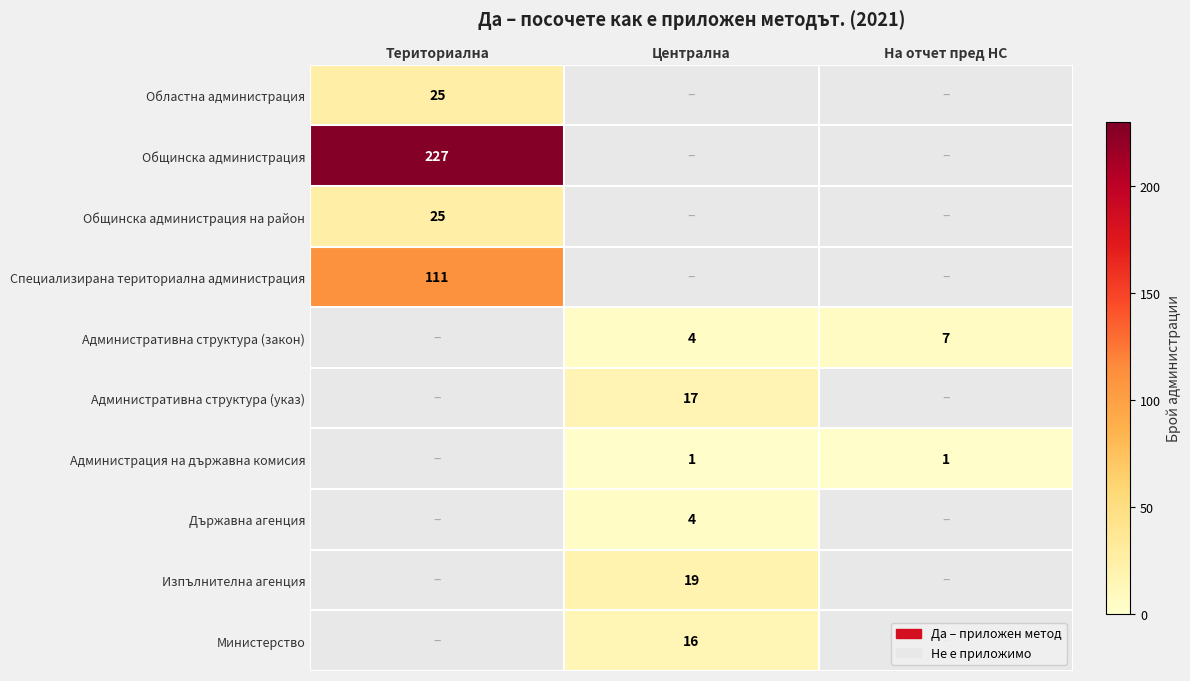

True or false: Областна администрация has a value of 15 at Териториална.

False